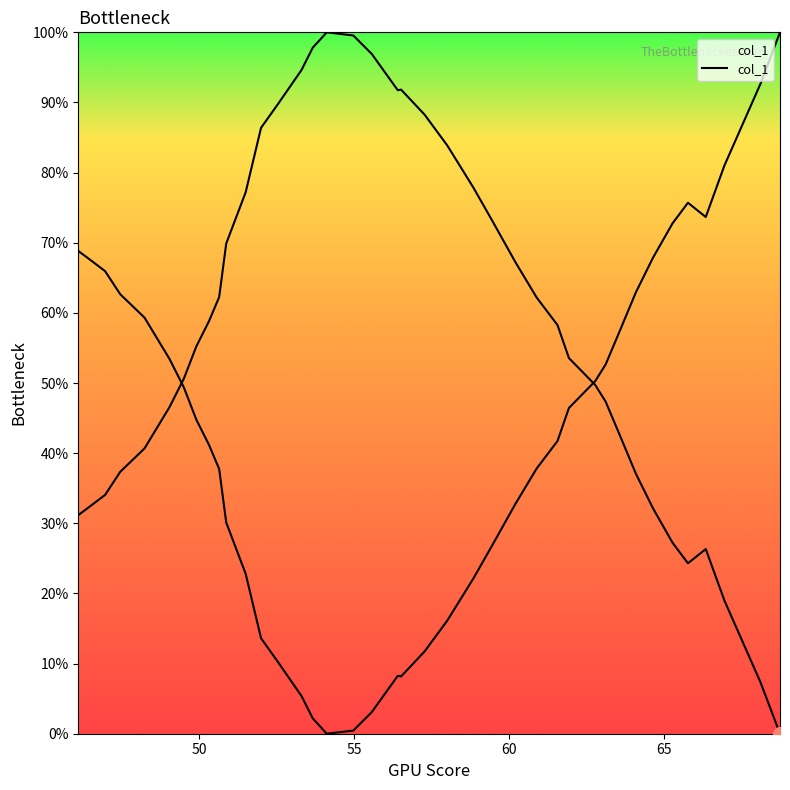

What is the maximum value shown in the chart?

100.0